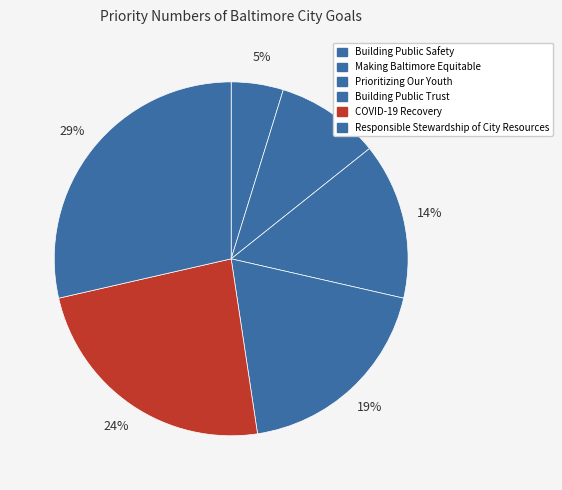

Which slice is the largest?

Responsible Stewardship of City Resources